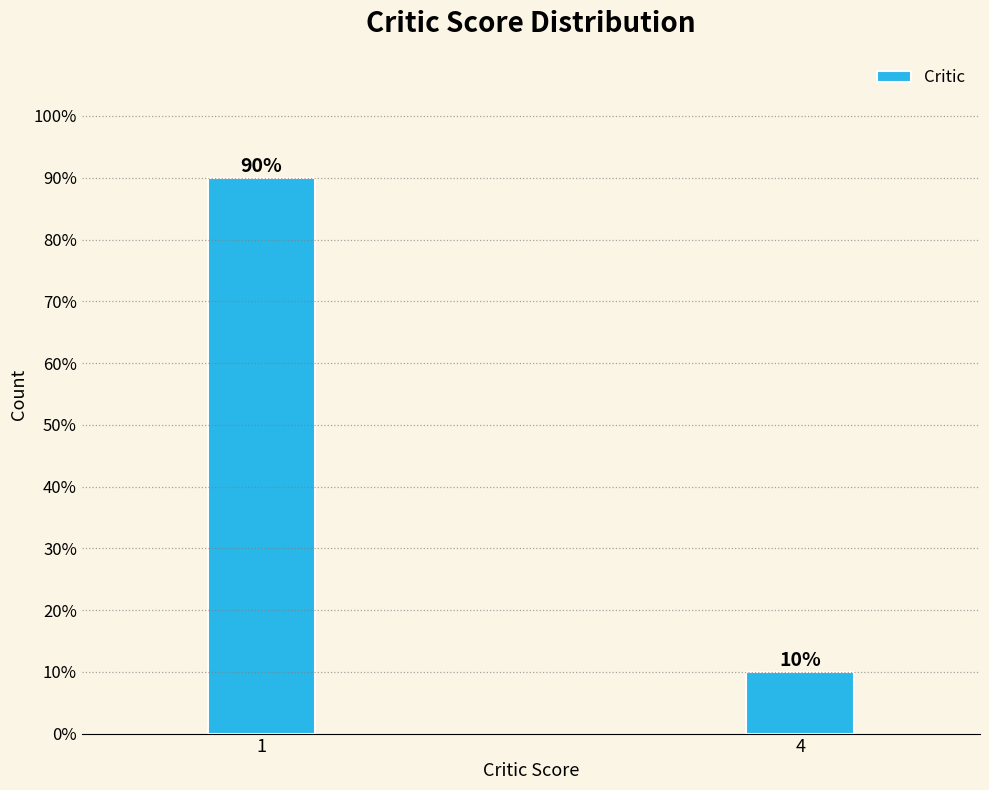

Reading left to right, transcribe all the data shown in this chart.

1=90	4=10